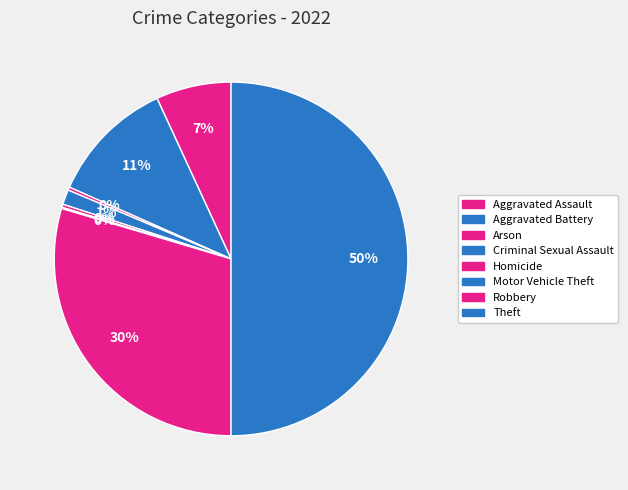

How many segments does this pie chart have?

8